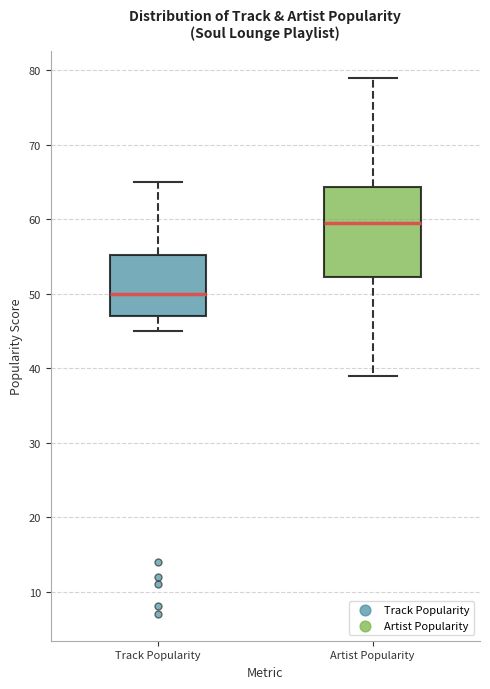

Which box has the lowest median line?

Track Popularity